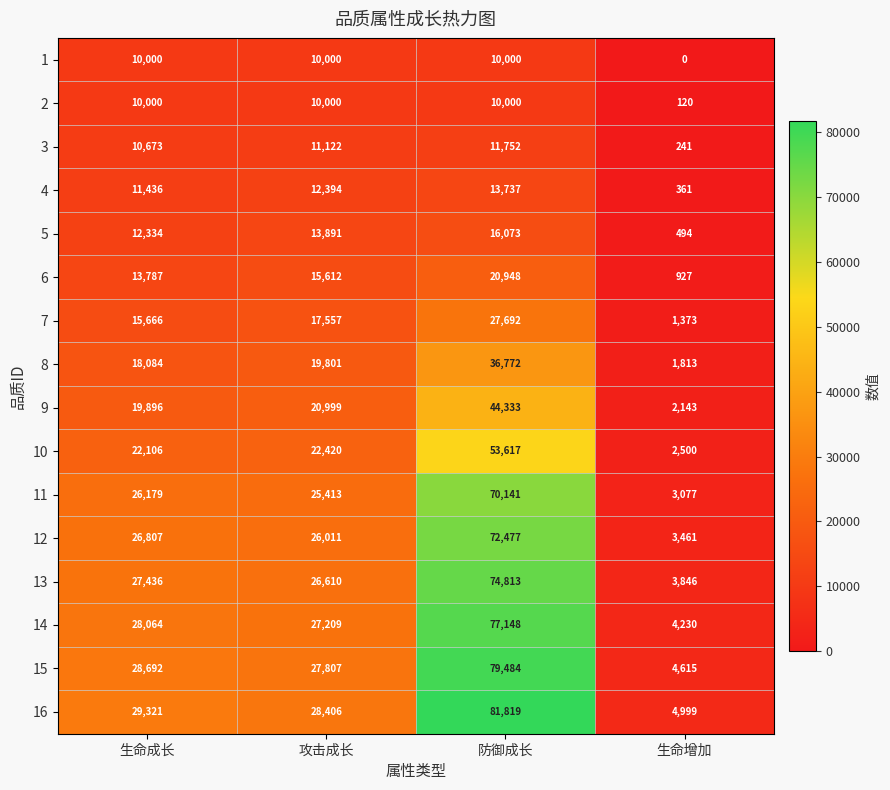

Read the 3 value at 生命增加.

241